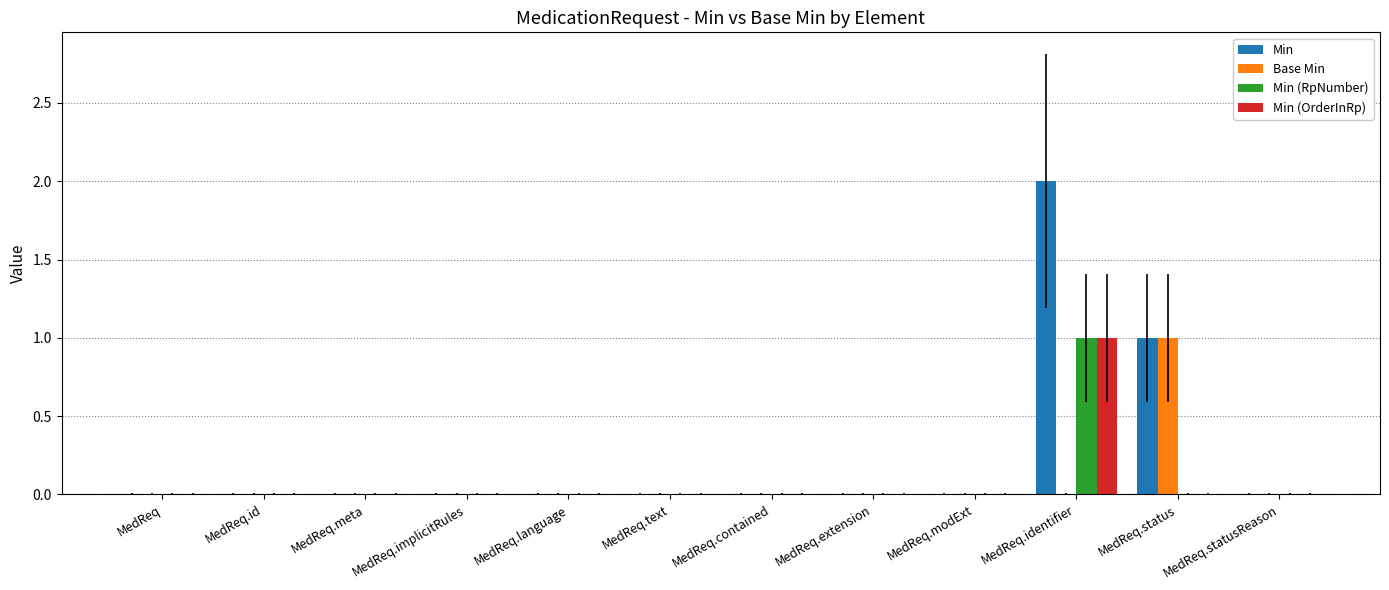

At which category is the sum across all series the highest?

MedReq.identifier